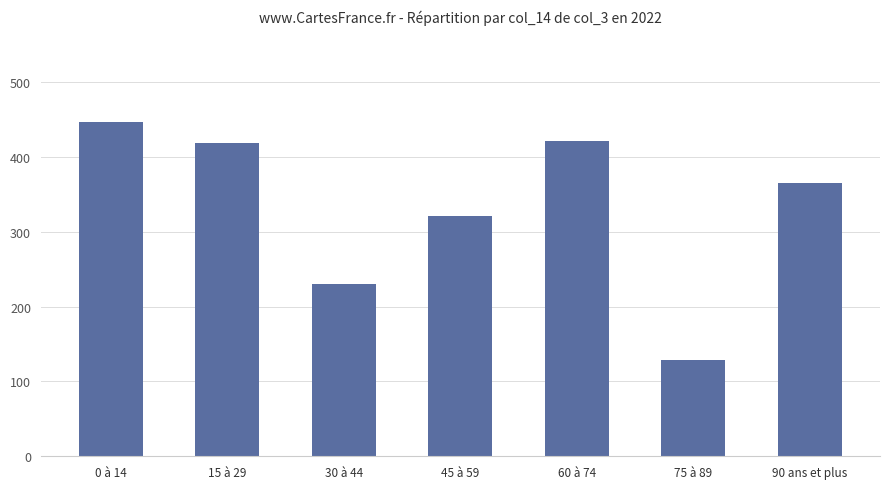

At which label is the value closest to 287?

45 à 59